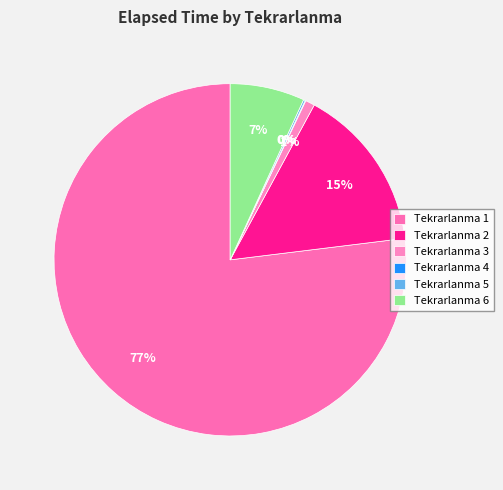

Does any single category account for the majority?

Yes